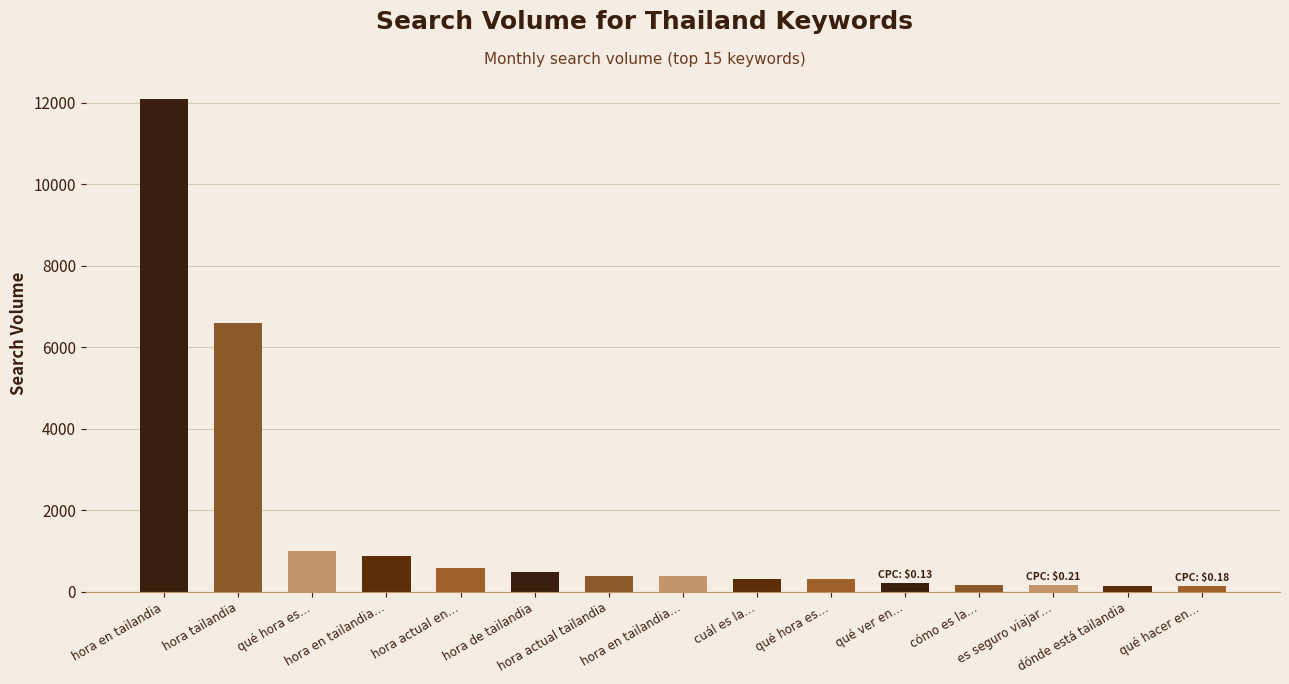

The value at hora actual tailandia is 569. True or false?

False